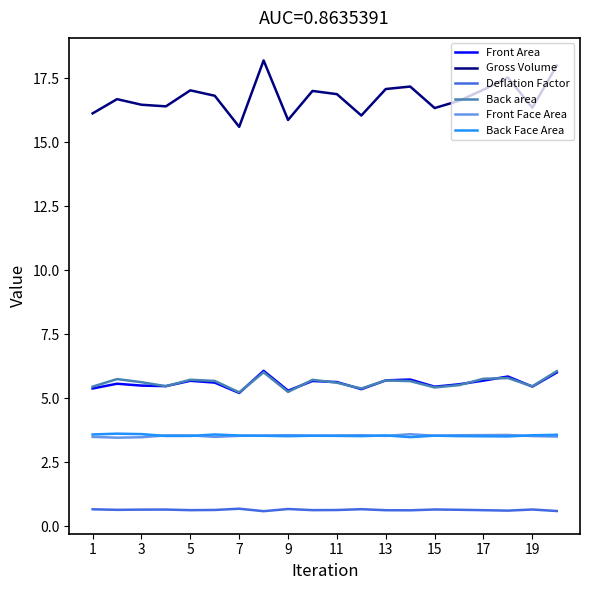

What is the minimum value shown in the chart?

0.6